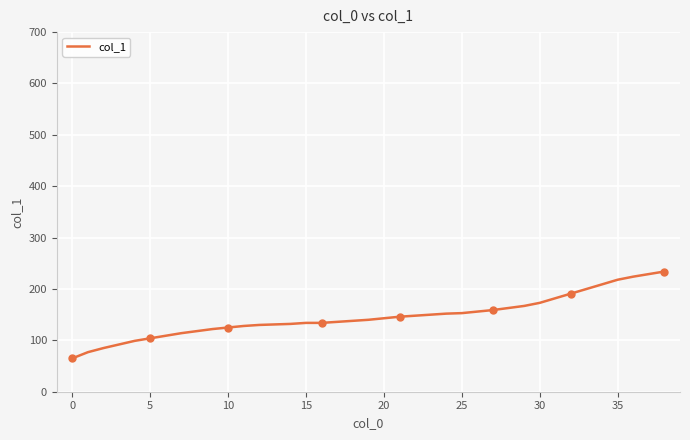

Which label corresponds to the largest value in the chart?

38